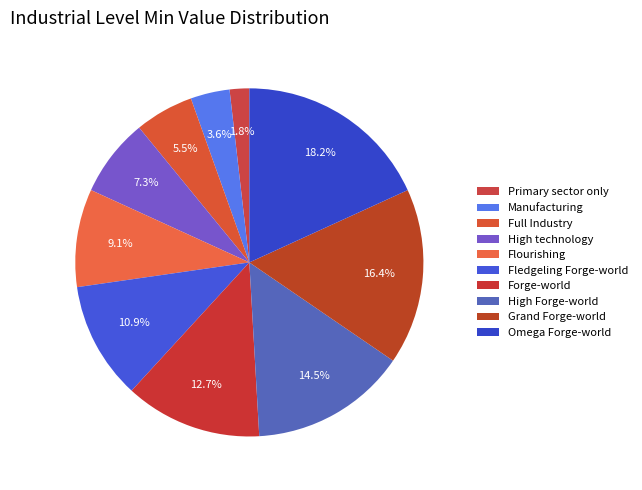

What is the change in value from Primary sector only to High technology?

+300